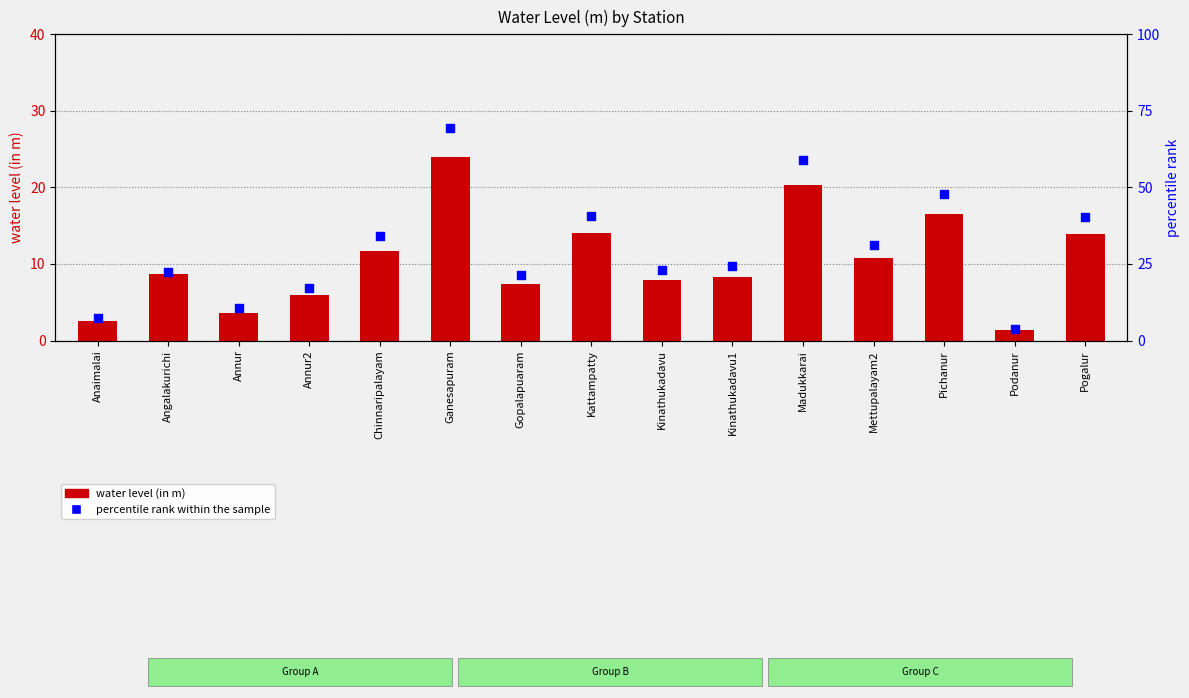

Which series has the largest total across all categories?

percentile rank within the sample